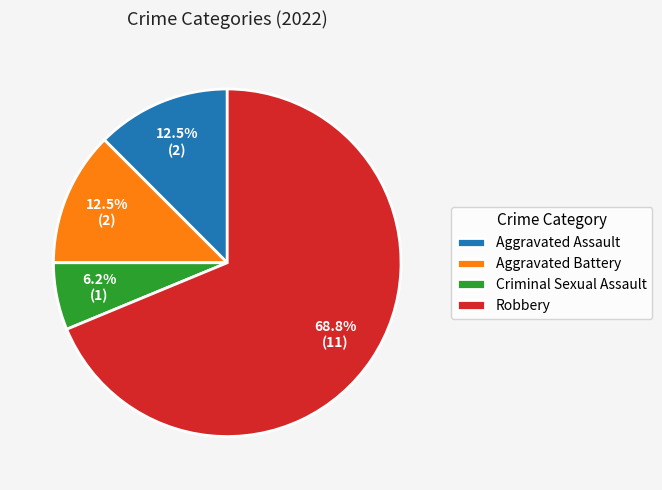

How many segments does this pie chart have?

4